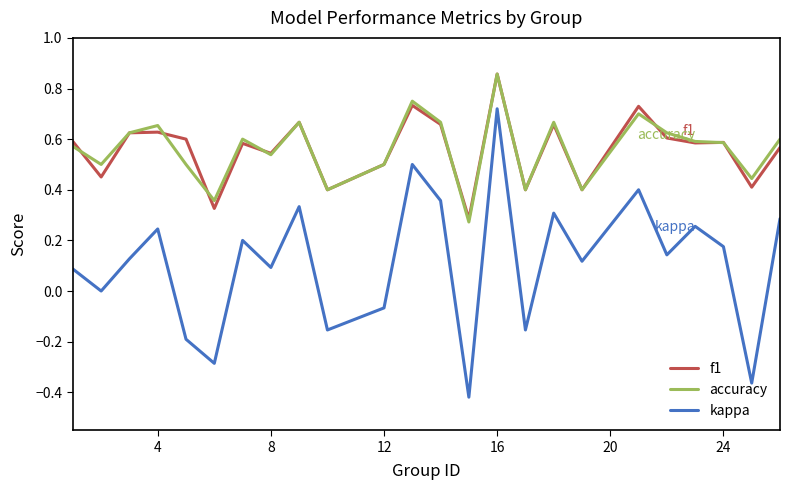

True or false: kappa and f1 cross at least once.

False